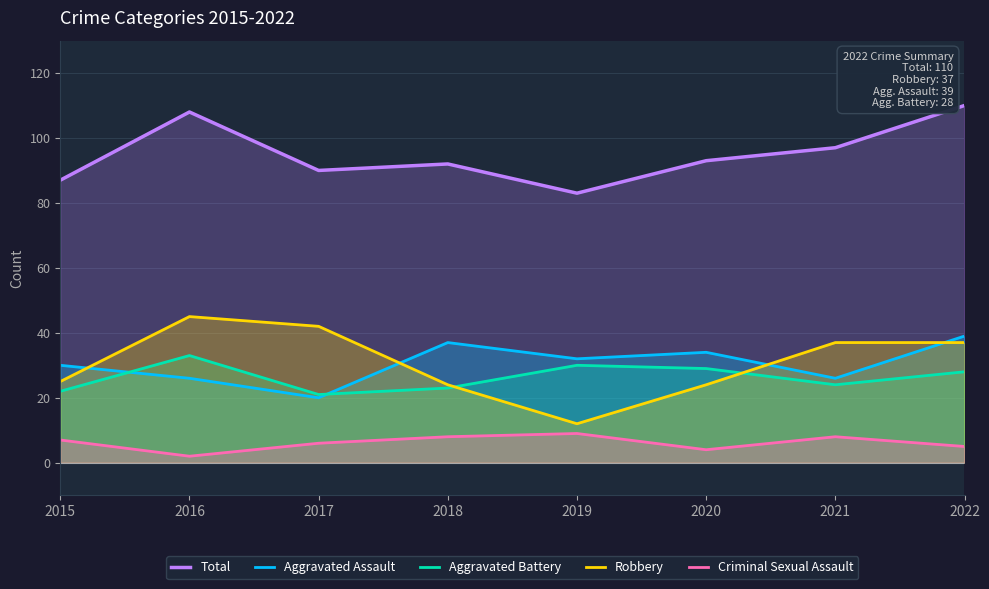

How many interior local peaks does the Total series have?

2